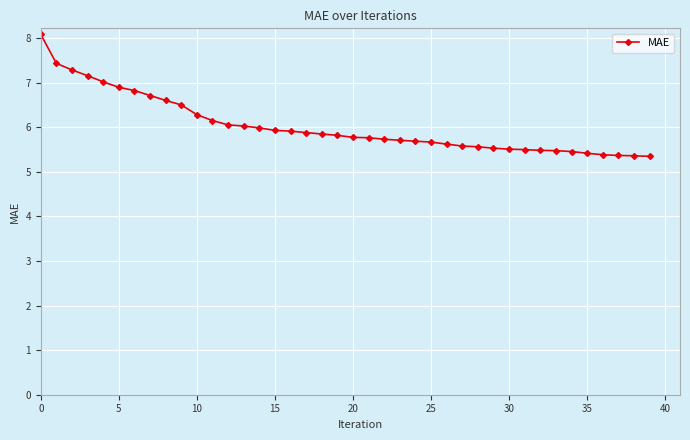

What is the minimum value shown in the chart?

5.3